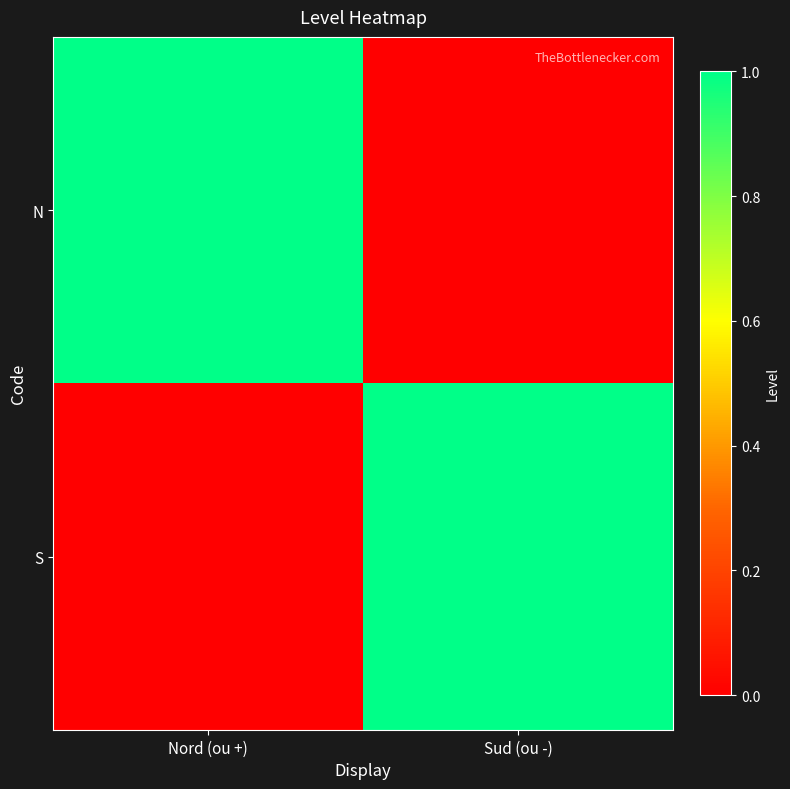

Reading left to right, list all the values displayed in this chart.

N: Nord (ou +)=1	Sud (ou -)=0
S: Nord (ou +)=0	Sud (ou -)=1